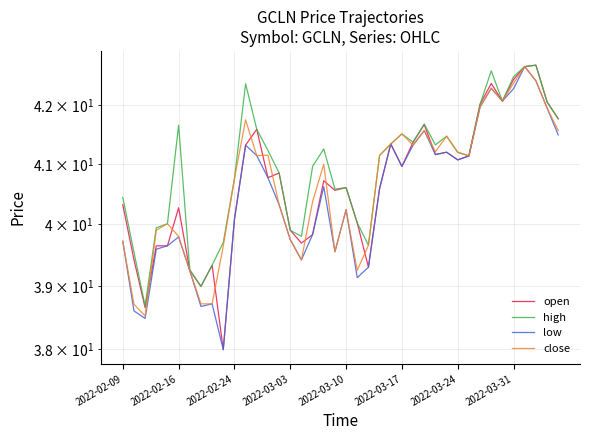

Read the high value at 23.

41.1